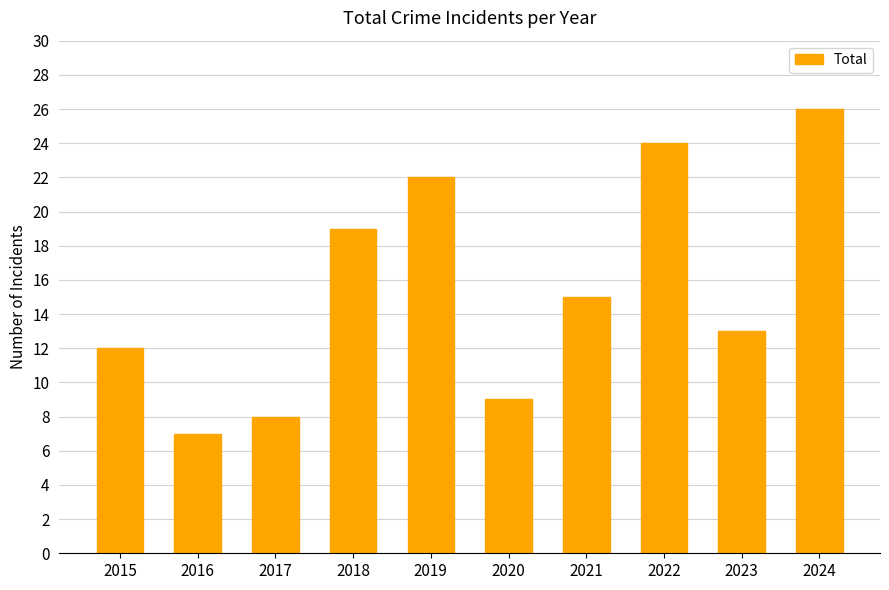

What is the difference between the values at 2018 and 2020?

10